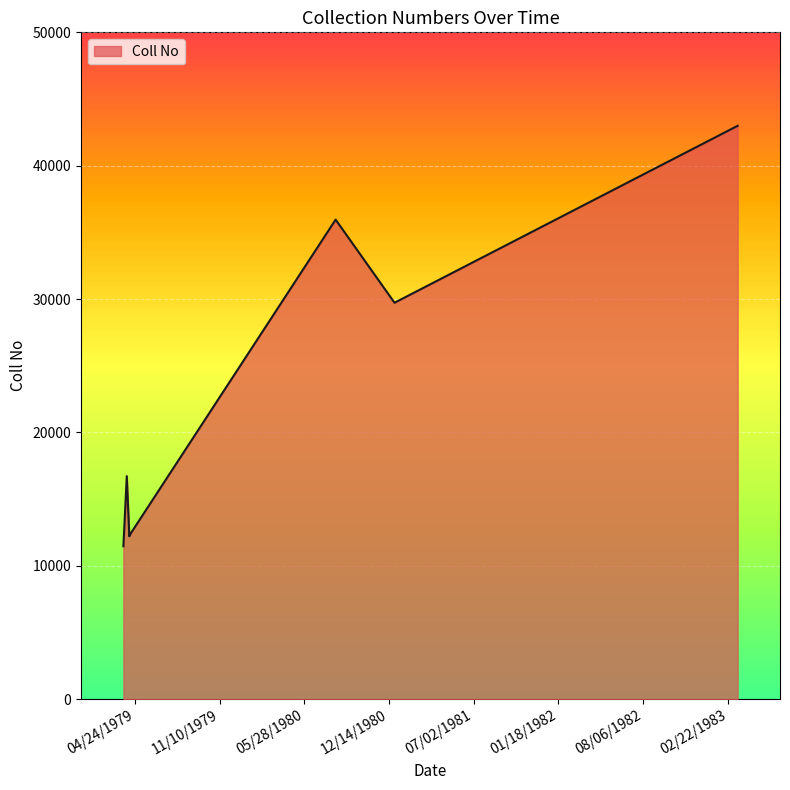

What is the change in value from 4/5/1979 to 3/17/1983?

+26271